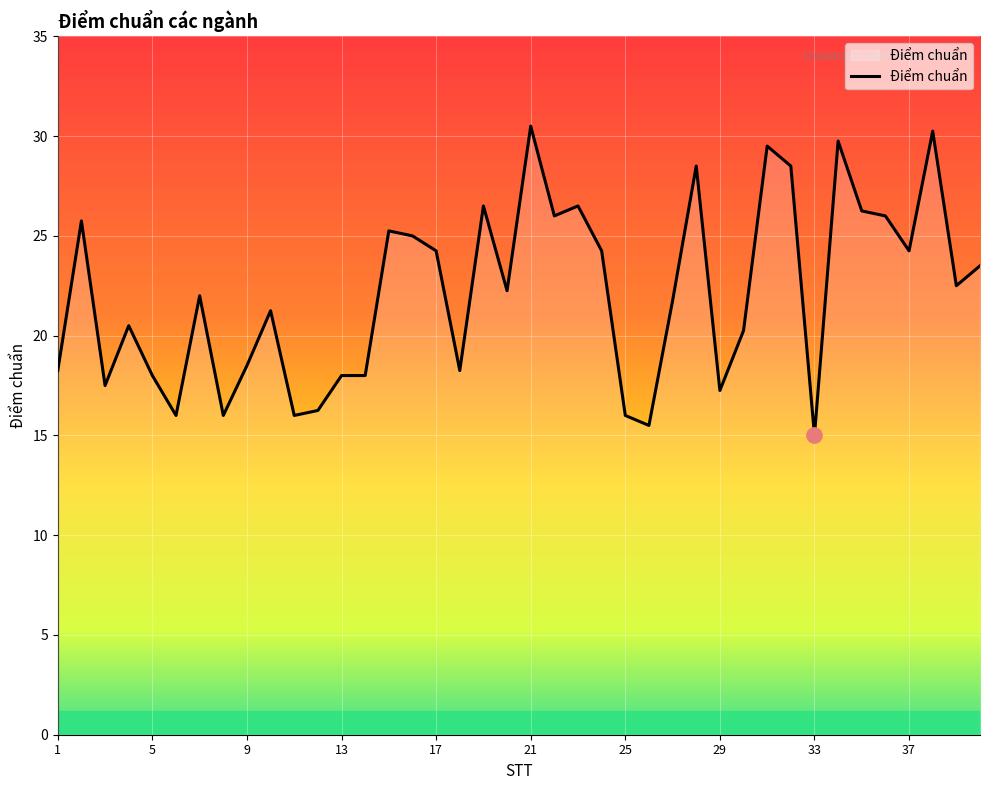

What is the smallest value displayed?

15.0